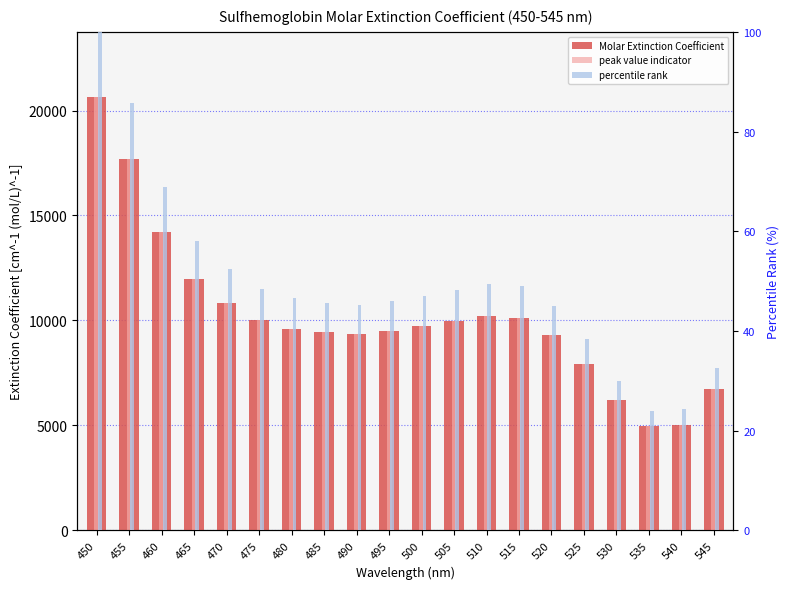

How many values in the peak value indicator series exceed 9724?

10